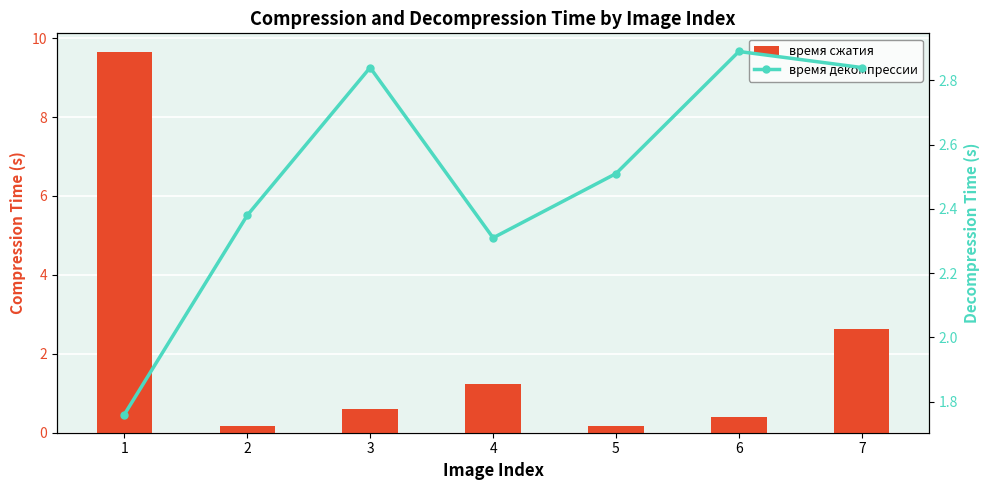

What is the minimum value for время декомпрессии?

1.8